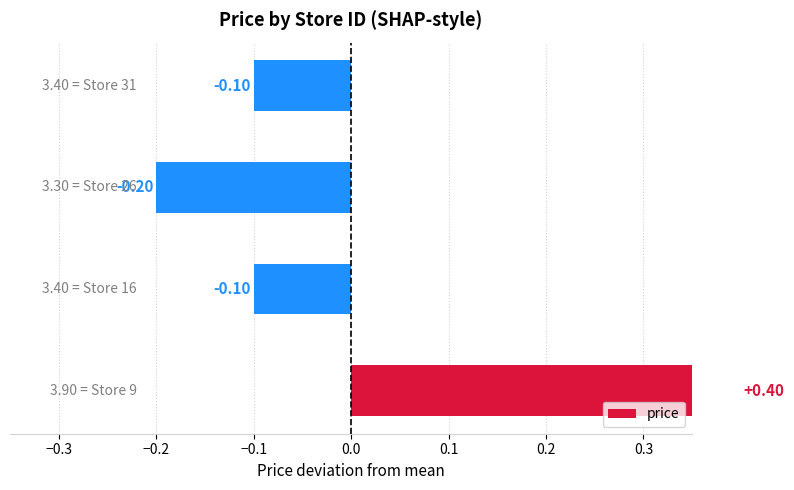

How many negative values are there?

3